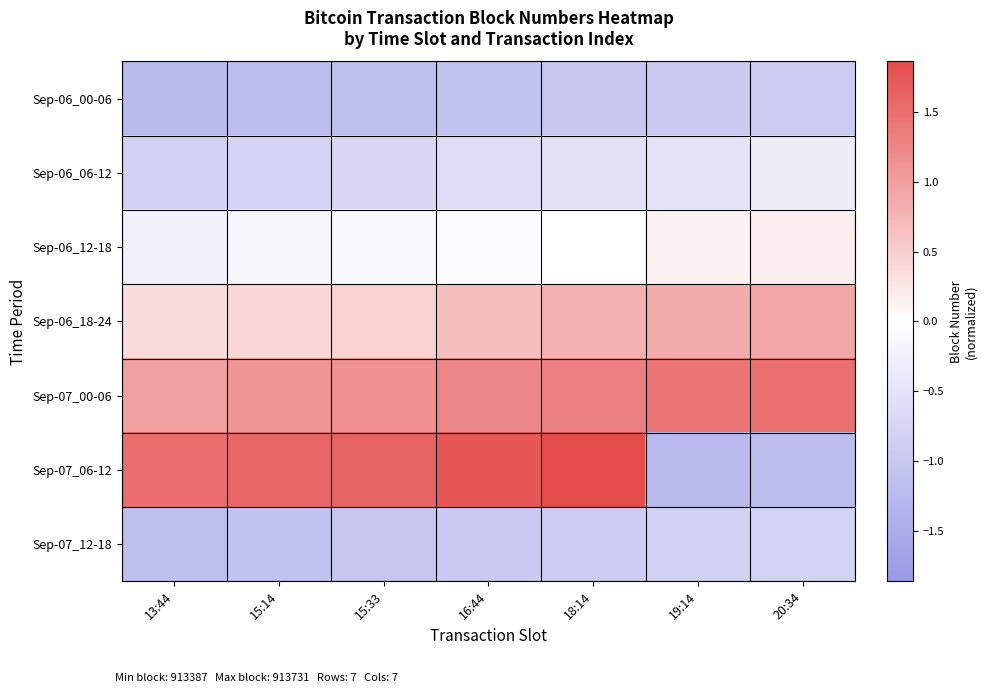

Which series changed the most between 13:44 and 16:44?

Sep-06_18-24